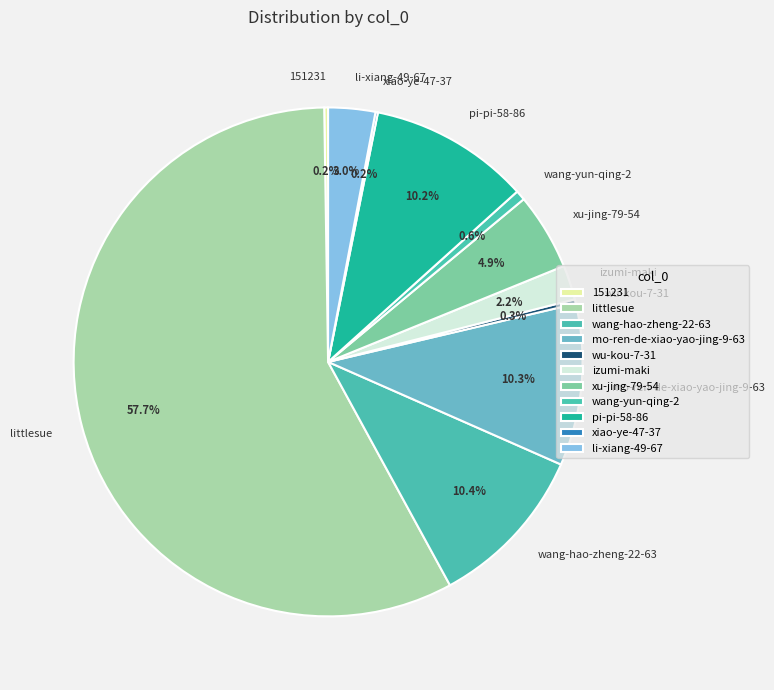

Approximately how many times larger is the value at pi-pi-58-86 compared to wu-kou-7-31?

36.1